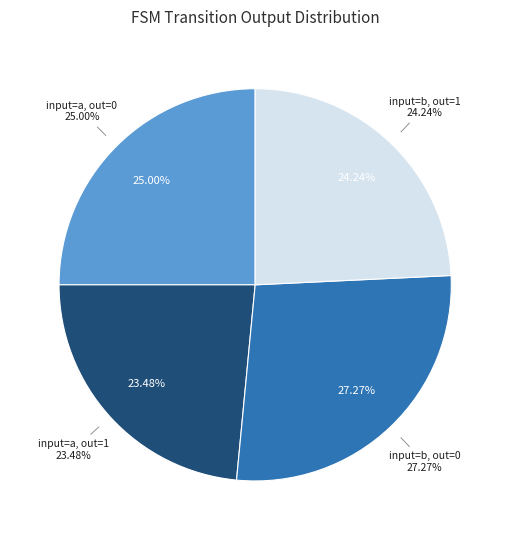

To the nearest percent, what is the difference between the a->1 and b->0 slice percentages?

4%